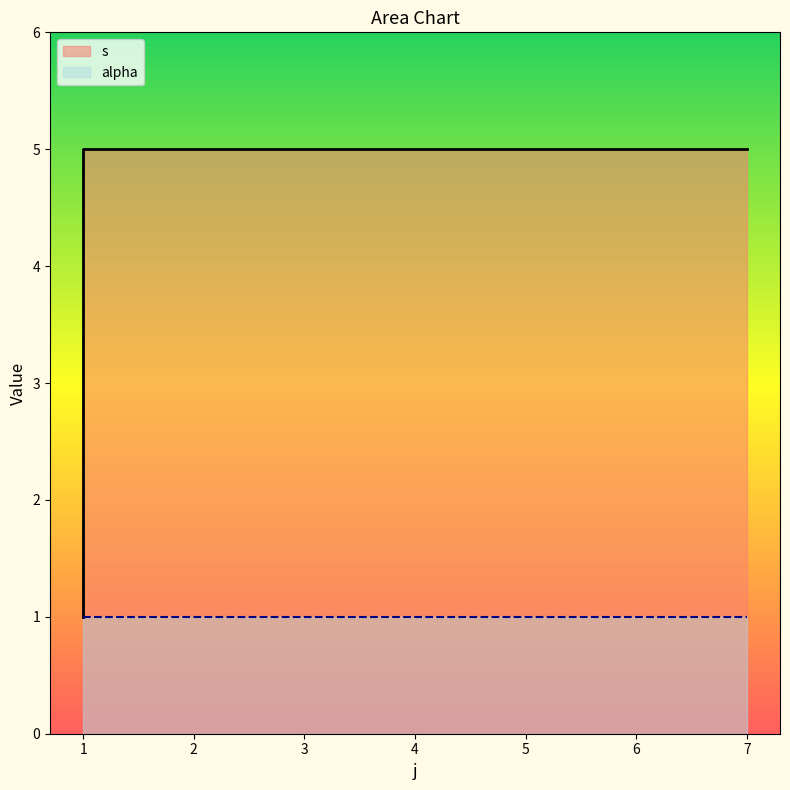

Which has a higher value, 1 or 1?

1